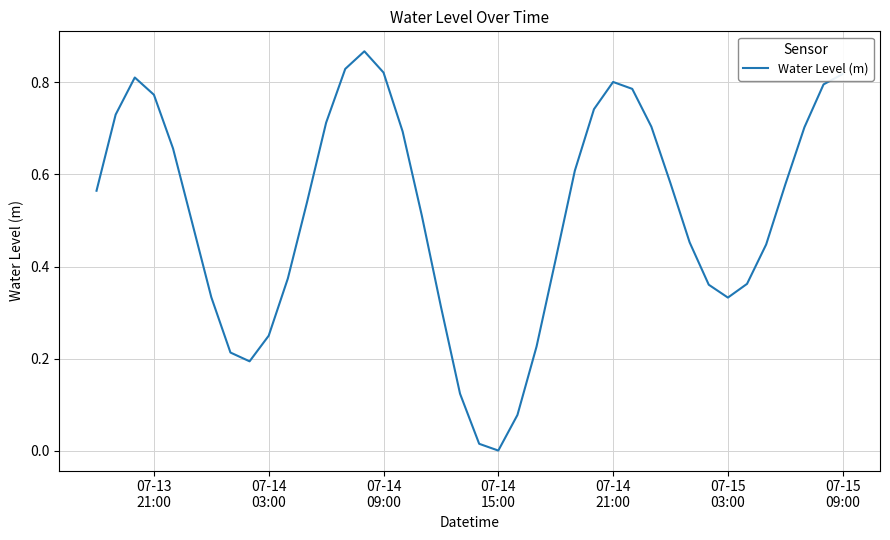

How many lines are shown in the chart?

1